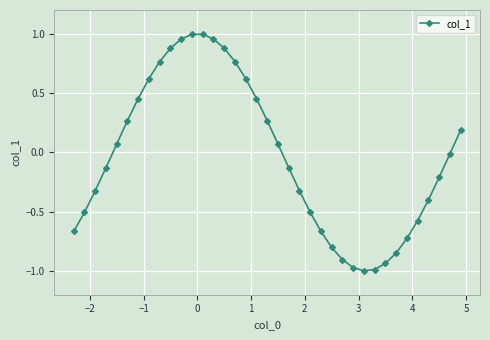

What is the difference between the second highest and second lowest values?

2.0